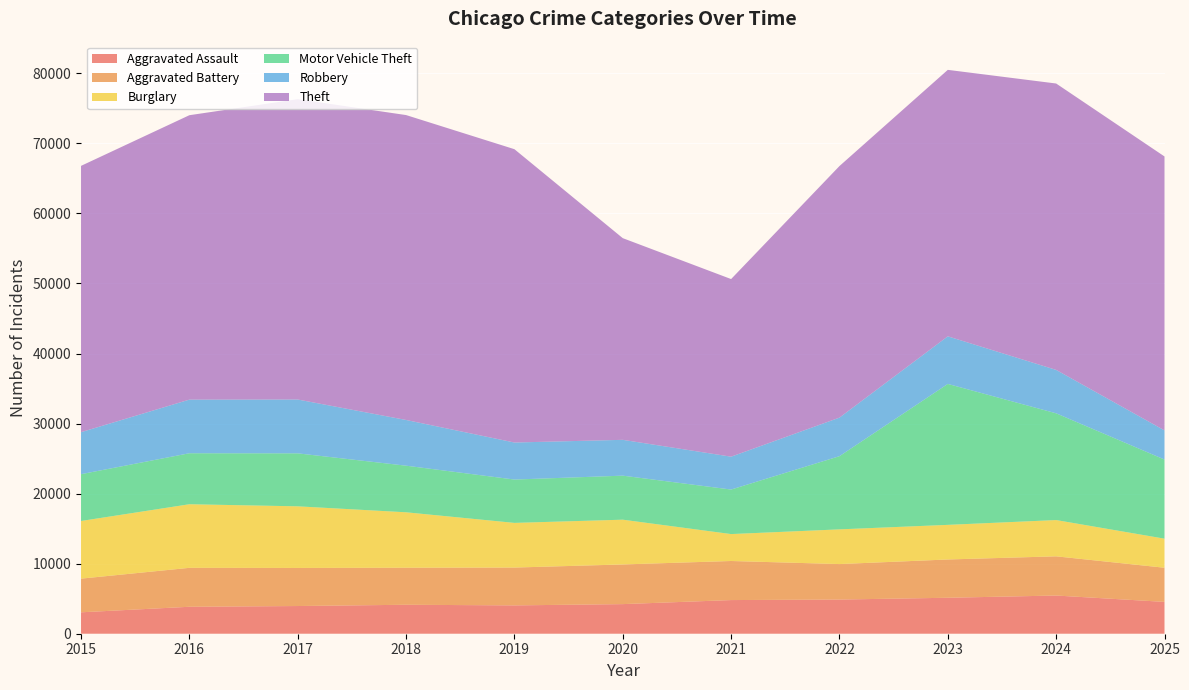

Reading right to left, what are all the values shown in this chart?

Aggravated Assault: 4544	5452	5134	4878	4804	4226	4044	4134	3953	3847	3057
Aggravated Battery: 4876	5597	5465	5066	5579	5663	5402	5286	5436	5560	4807
Burglary: 4150	5178	4942	4954	3843	6391	6376	7916	8798	9078	8230
Motor Vehicle Theft: 11295	15238	20120	10447	6356	6285	6188	6653	7563	7279	6682
Robbery: 4160	6197	6794	5505	4692	5115	5286	6526	7686	7655	5996
Theft: 39107	40885	38041	35913	25357	28791	41875	43528	42876	40603	38018